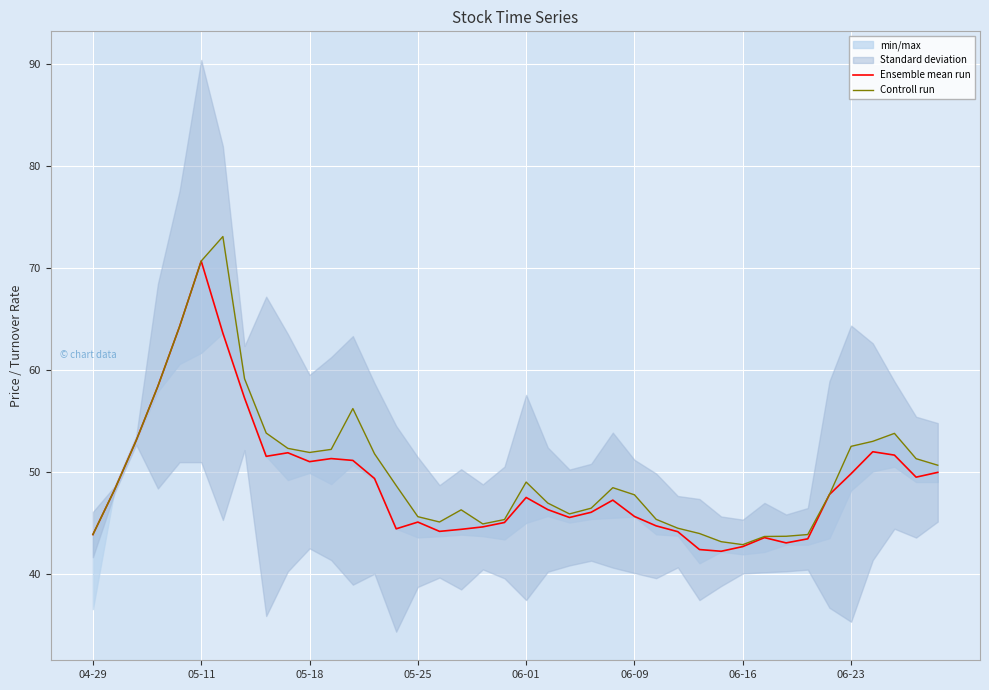

Is it true that Ensemble mean run equals 18.7 at 05-11?

False